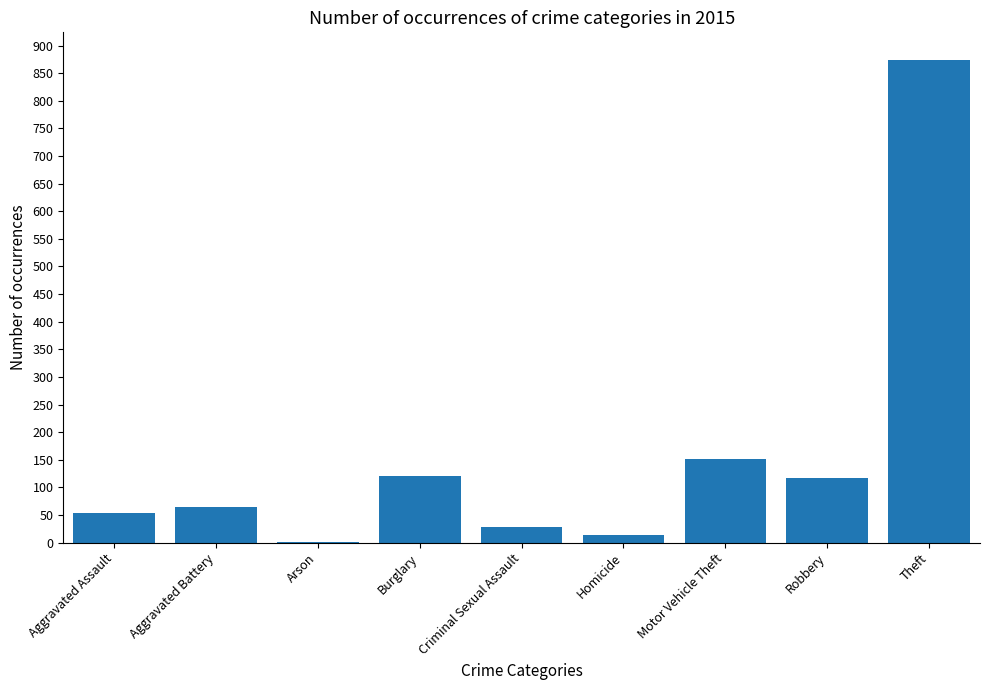

The value at Aggravated Assault is 88. True or false?

False